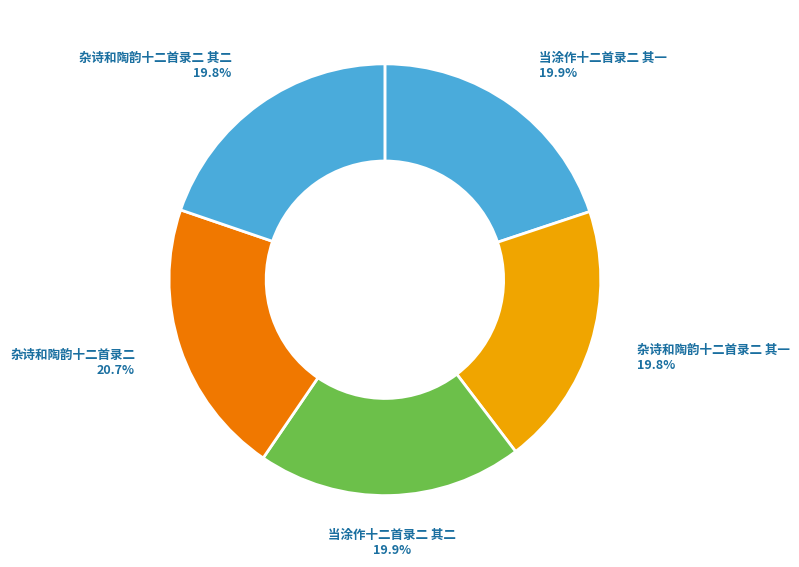

How many segments does this pie chart have?

5